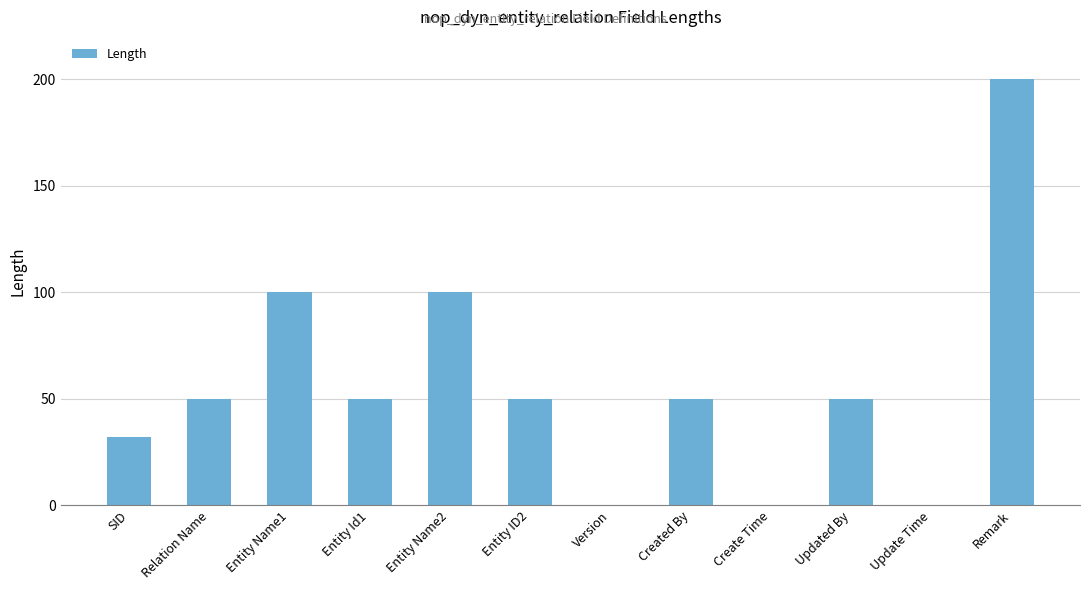

The value at Version is -95. True or false?

False